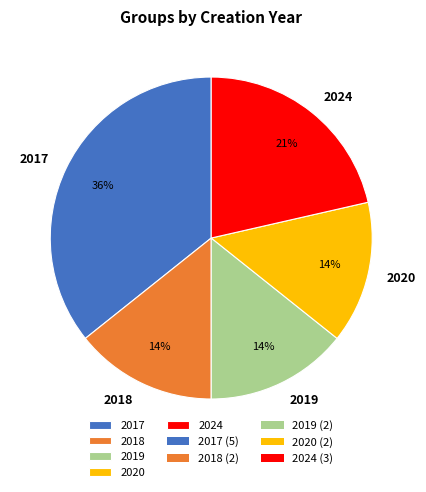

Which category has the biggest portion of the pie?

2017